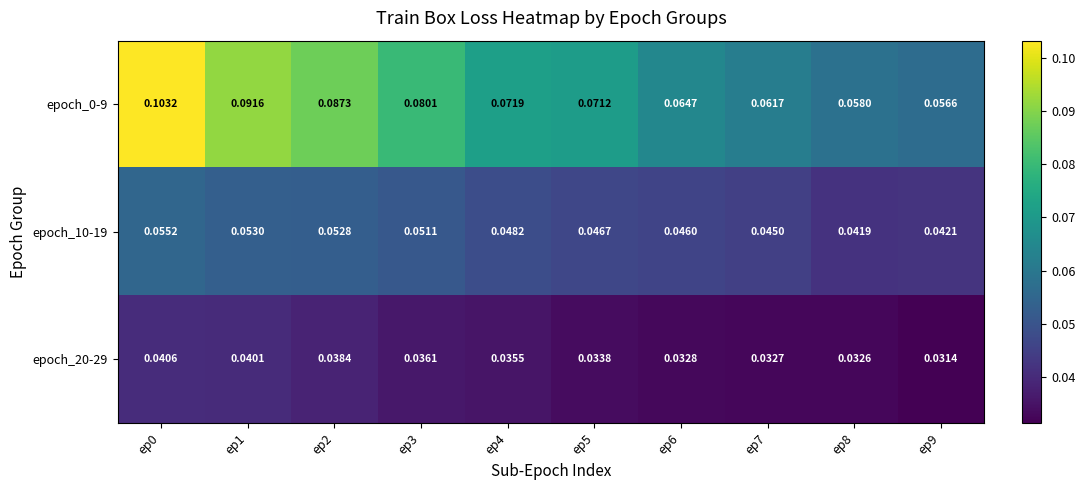

Count the number of data series in this chart.

3